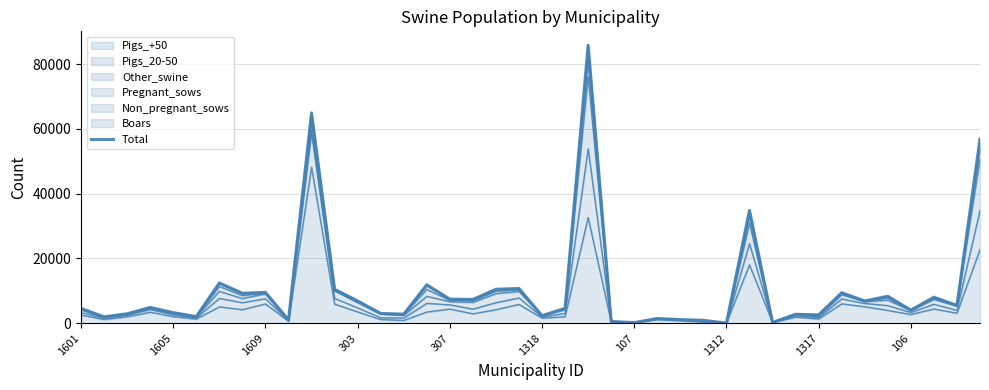

The value at 35 is 12812. True or false?

False